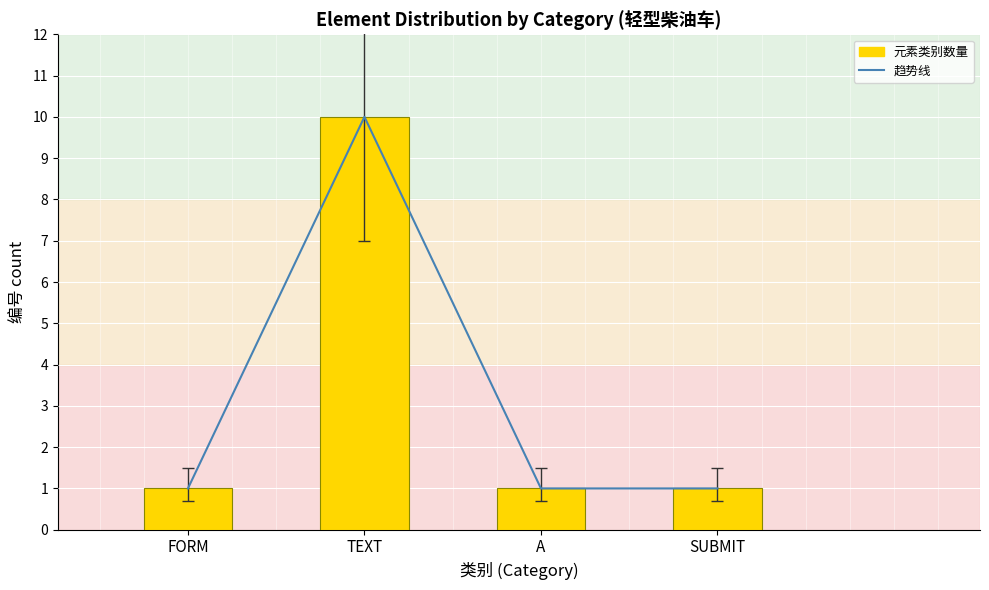

Which series changed the most between TEXT and A?

趋势线